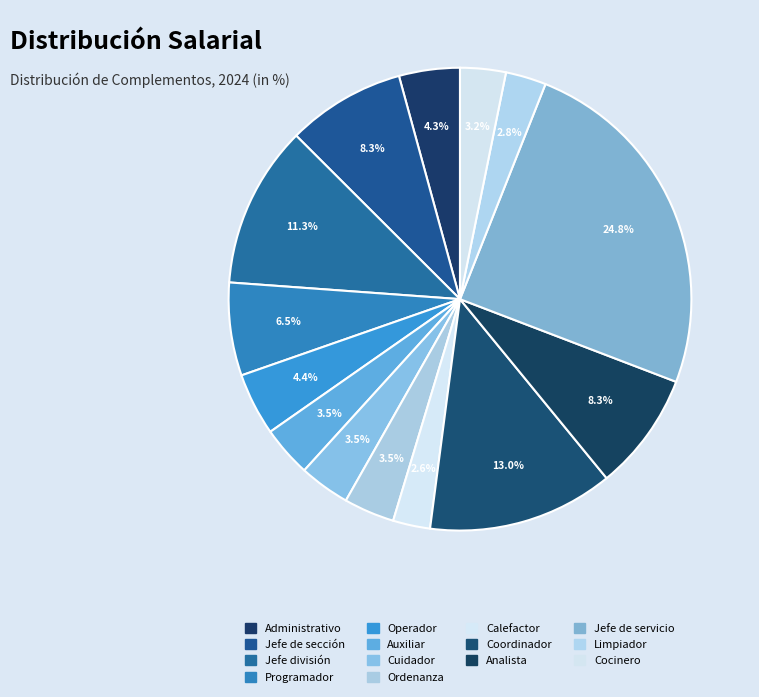

How many slices are in this pie chart?

14